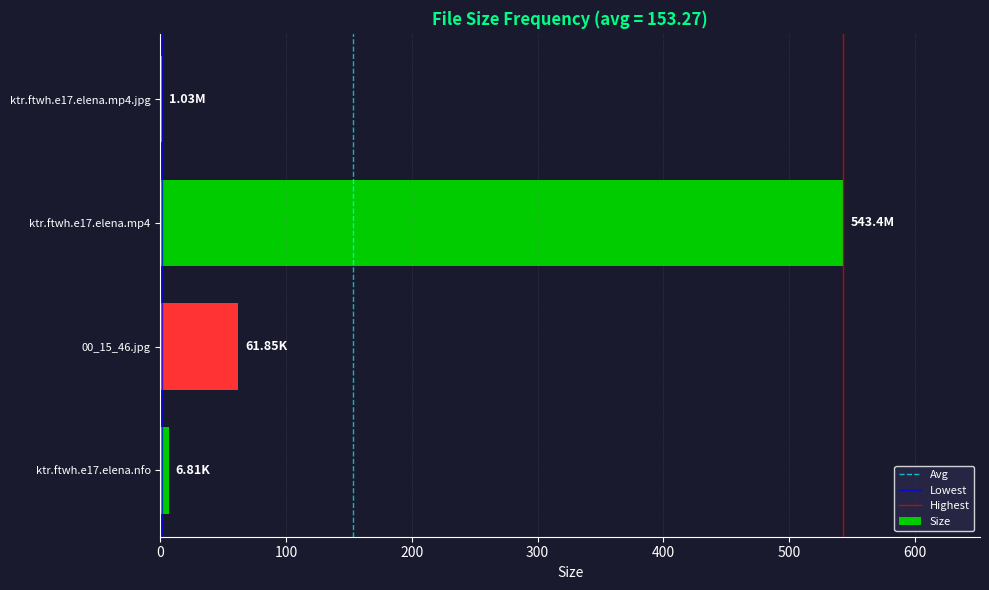

What is the greatest value displayed?

543.4